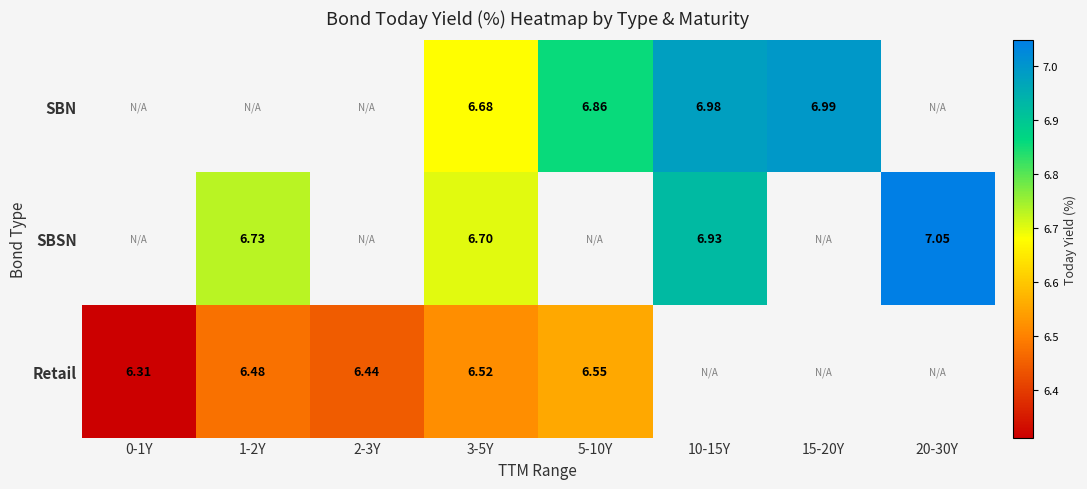

Between 3-5Y and 20-30Y, which is larger?

20-30Y